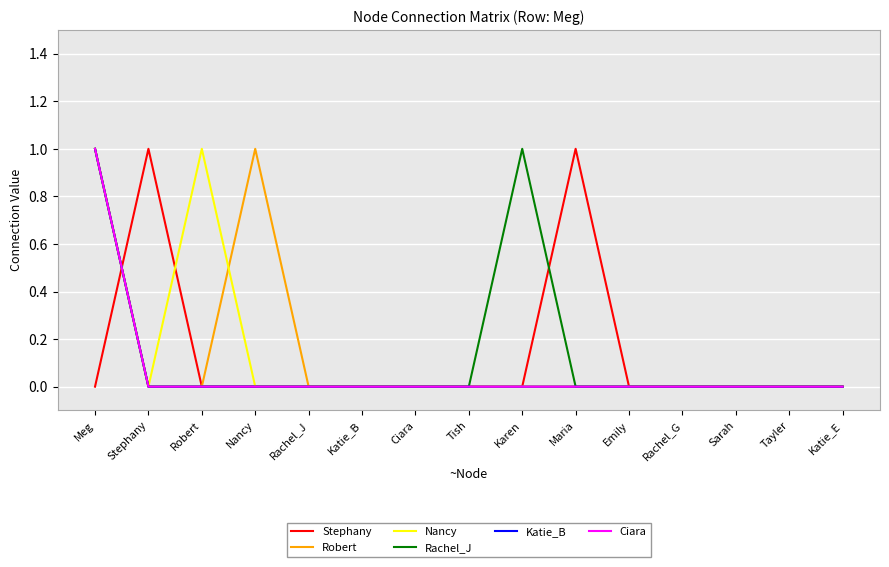

Does the chart have visible grid lines?

Yes